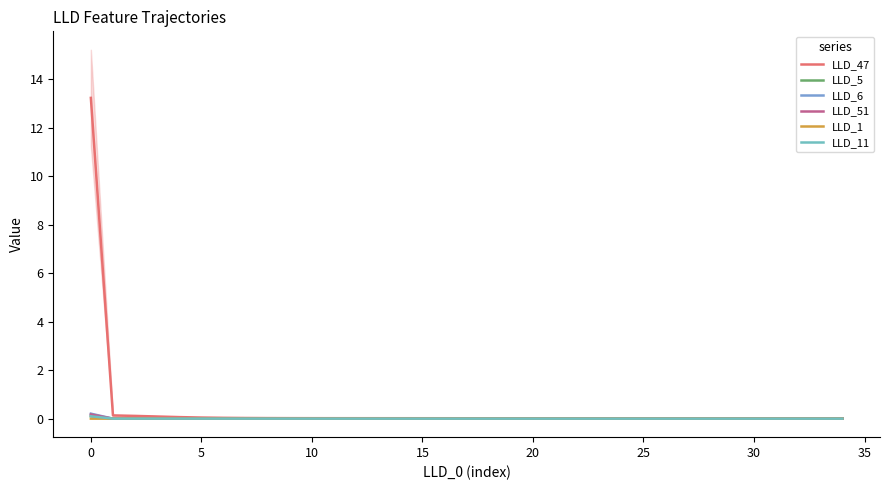

How many interior local peaks does the LLD_51 series have?

9